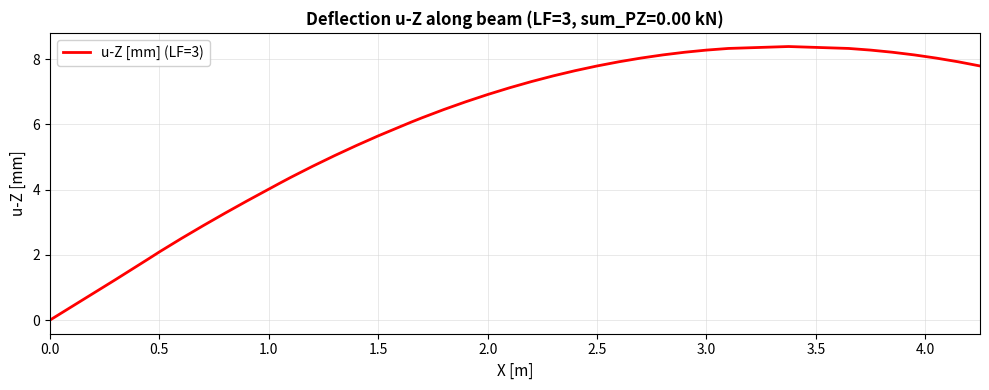

What is the greatest value displayed?

8.4